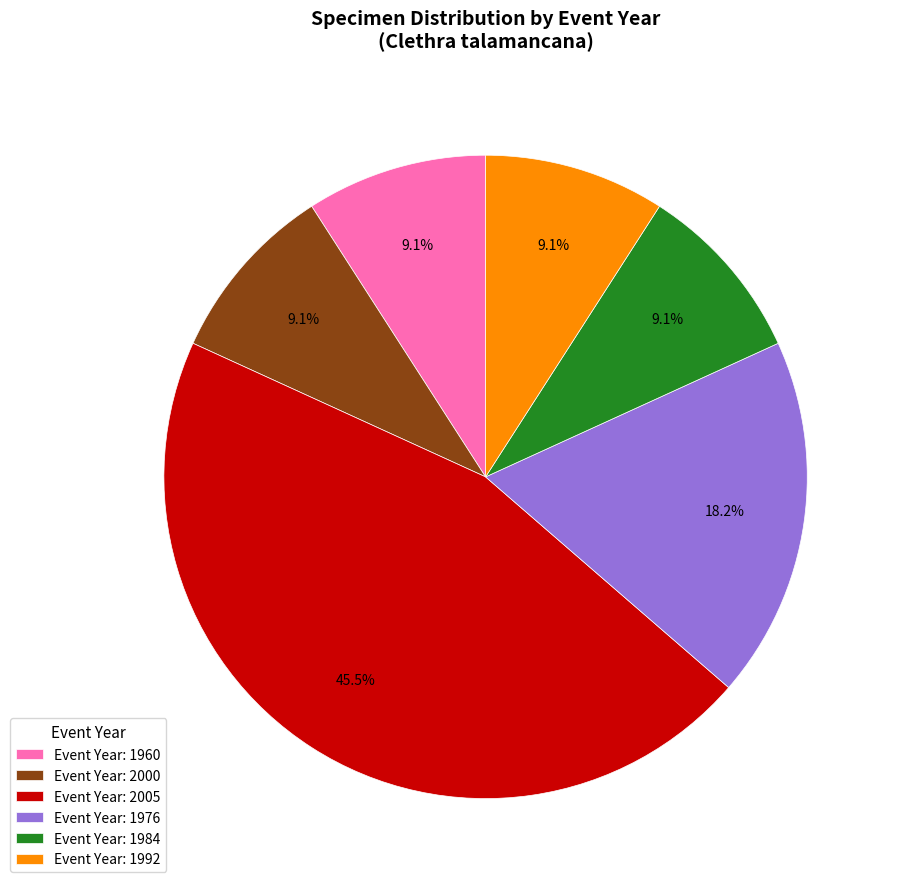

Combined, what portion of the pie is Event Year: 1960 and Event Year: 2000?

18.2%